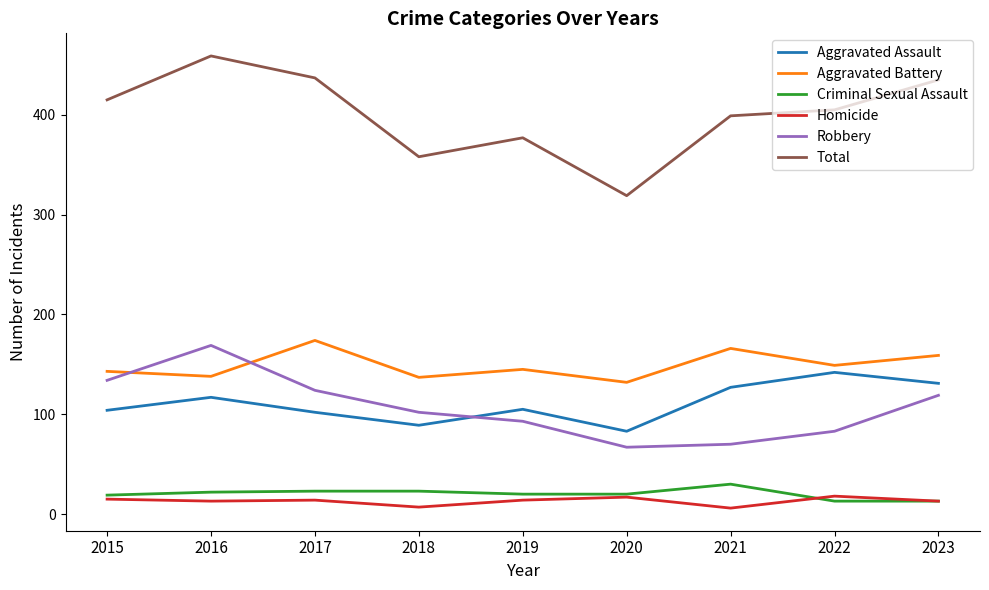

True or false: Total and Criminal Sexual Assault cross at least once.

False